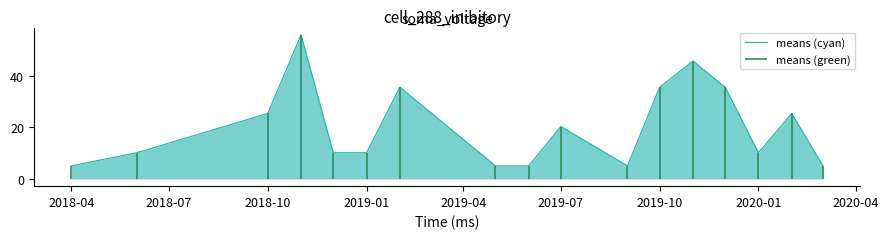

What is the lowest value of the means (cyan) series?

5.1